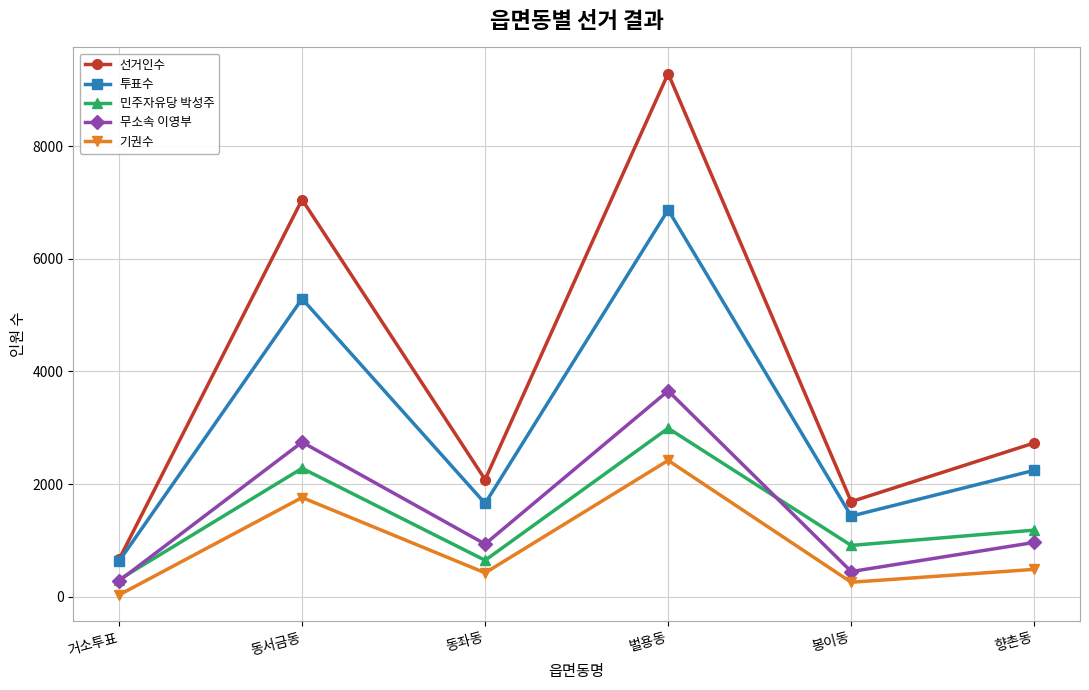

At 동서금동, list the series in order from largest to smallest.

선거인수, 투표수, 무소속 이영부, 민주자유당 박성주, 기권수